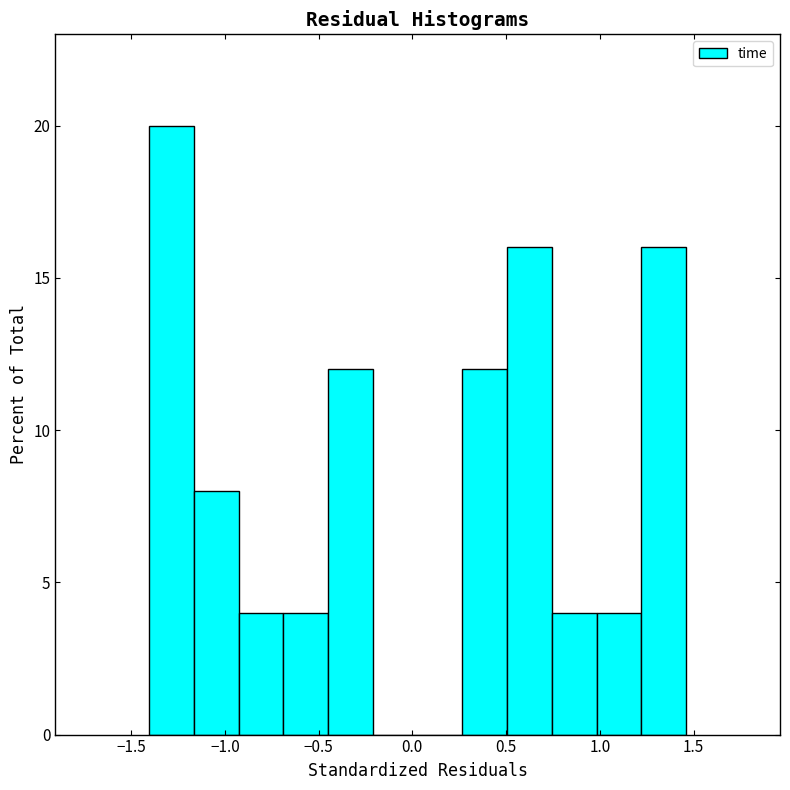

Reading left to right, list every bar in this chart as the range it spans on the x-axis followed by its height. Neither the bar edges nor the heights are printed on the chart, so give them approximately, as read against the axes.

-1.40 to -1.15: 20
-1.15 to -0.95: 8
-0.95 to -0.70: 4
-0.70 to -0.45: 4
-0.45 to -0.20: 12
-0.20 to 0.05: 0
0.05 to 0.25: 0
0.25 to 0.50: 12
0.50 to 0.75: 16
0.75 to 1.00: 4
1.00 to 1.20: 4
1.20 to 1.45: 16